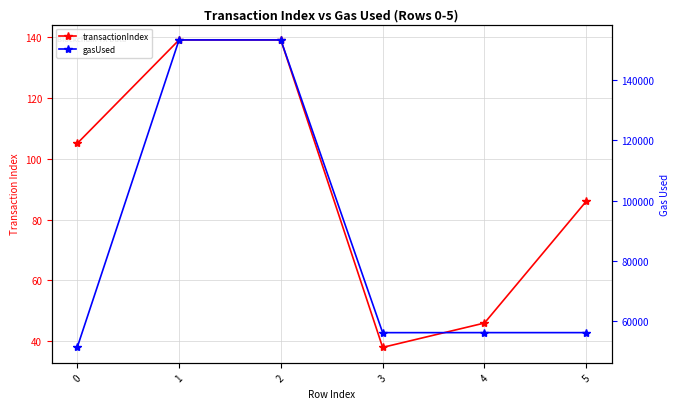

Does the chart have visible grid lines?

Yes